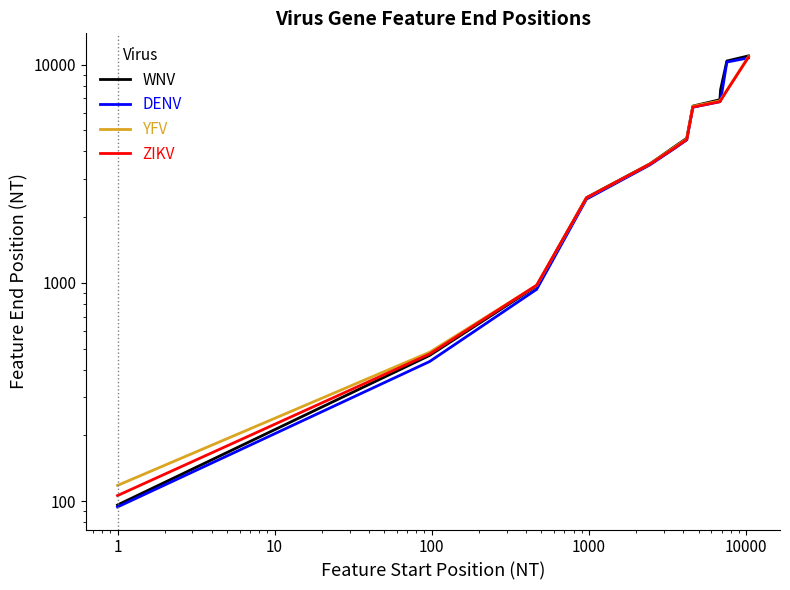

What are all the series names shown in the legend?

WNV, DENV, YFV, ZIKV